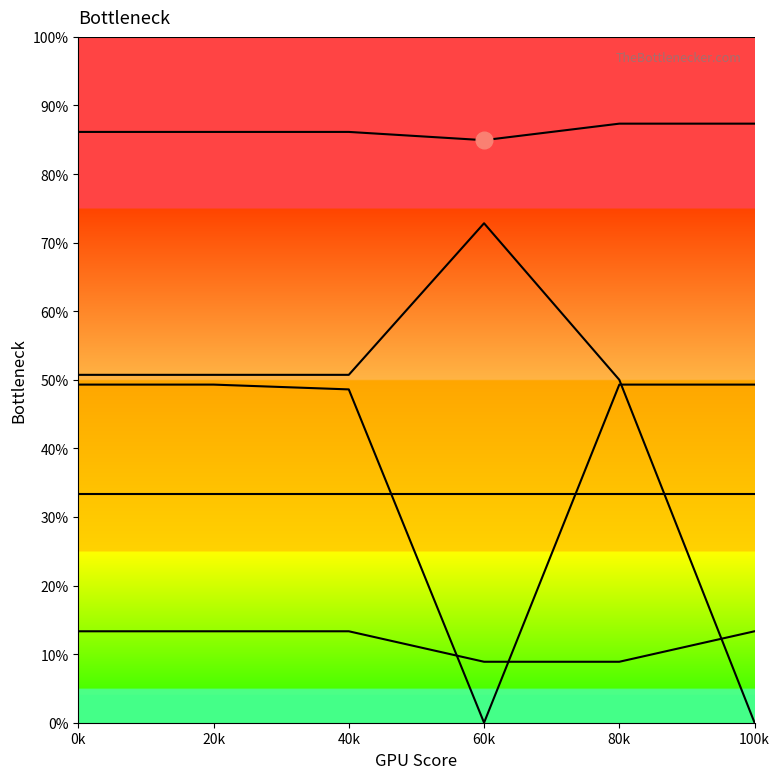

Does the chart have visible grid lines?

No